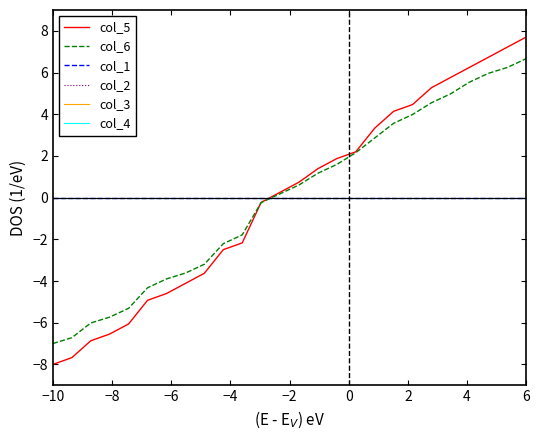

Which category has the lowest value across all series?

−10